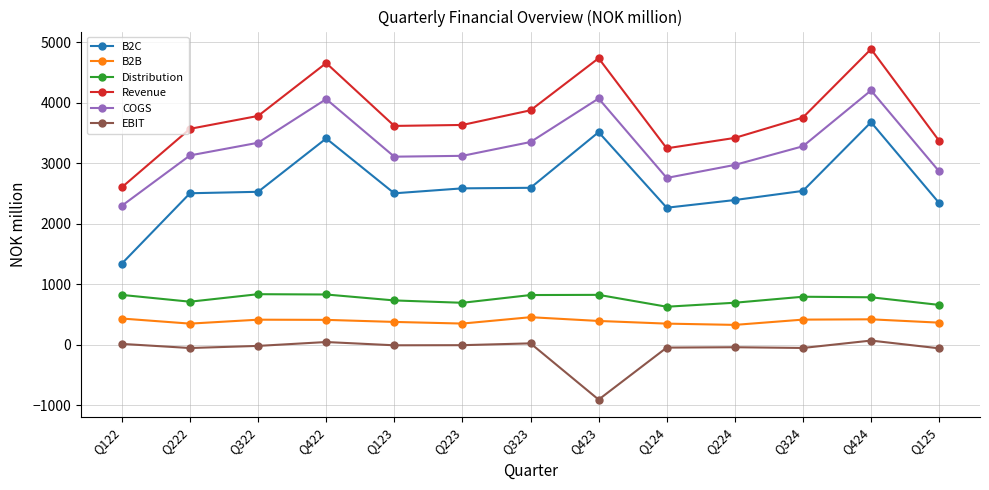

True or false: Distribution has more than 0 points higher than both neighbors.

True